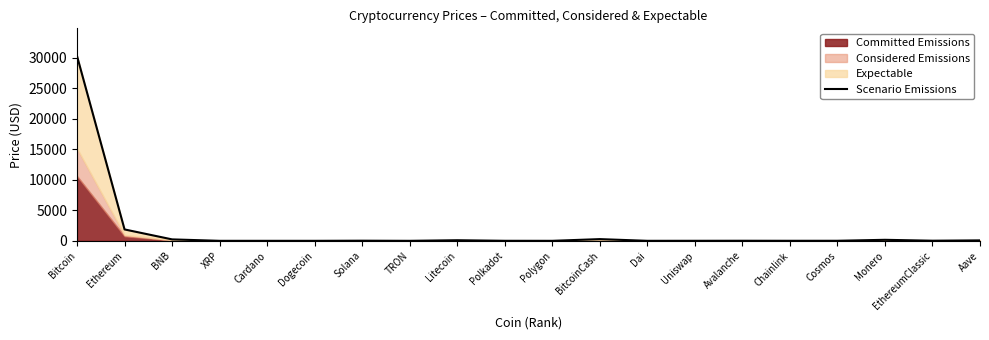

What is the difference between the second highest and second lowest values?

1867.4